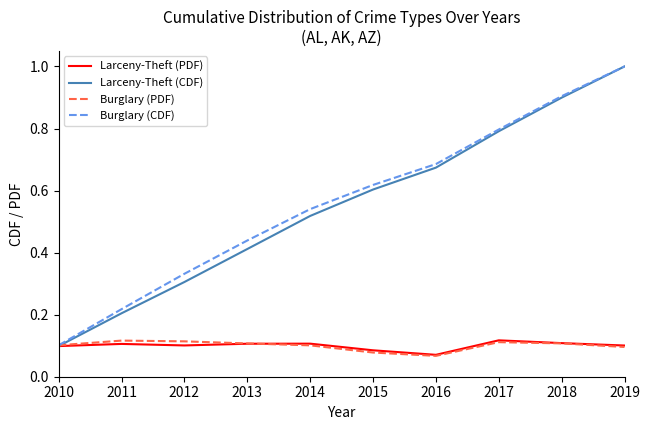

What are all the series names shown in the legend?

Larceny-Theft (PDF), Larceny-Theft (CDF), Burglary (PDF), Burglary (CDF)